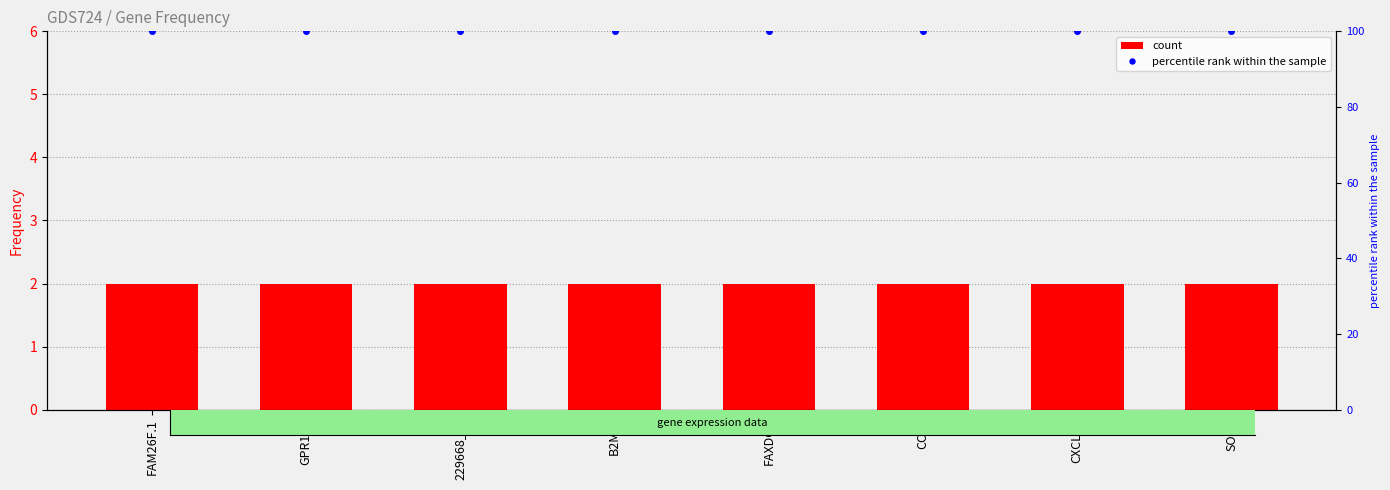

List the labels in order of percentile rank within the sample value, smallest first.

FAM26F.1, GPR171, 229668_at, B2M.2, FAXDC2, CCL4, CXCL11, SOST